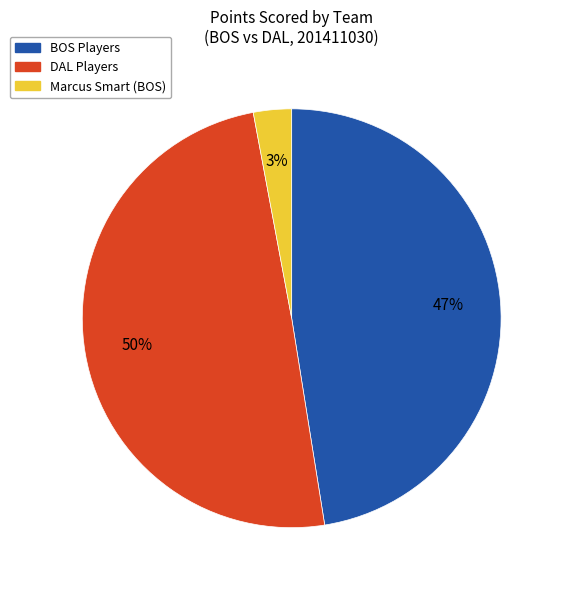

To the nearest percent, what is the average slice percentage?

33%